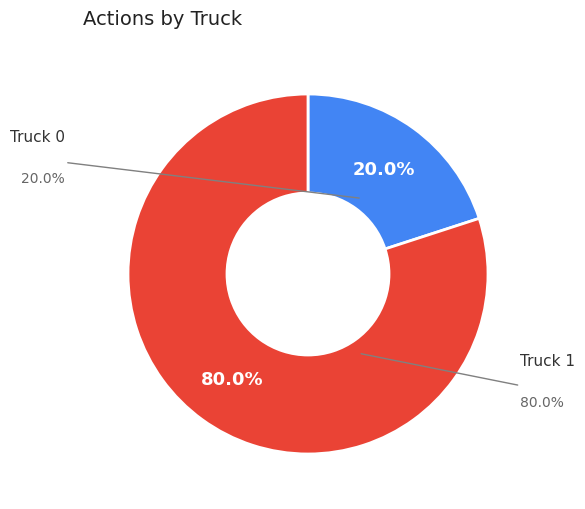

True or false: Truck 0 accounts for 20% of the total.

True